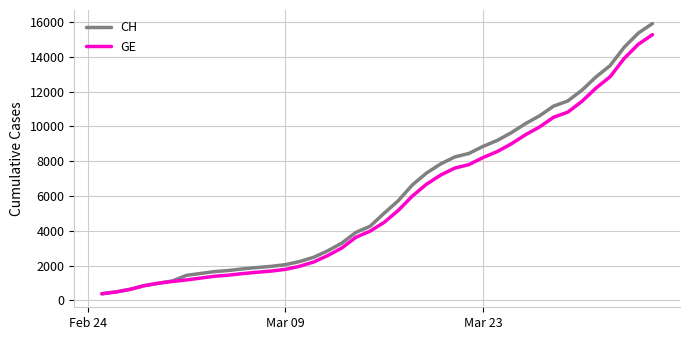

Which series has the largest range (max minus min)?

CH